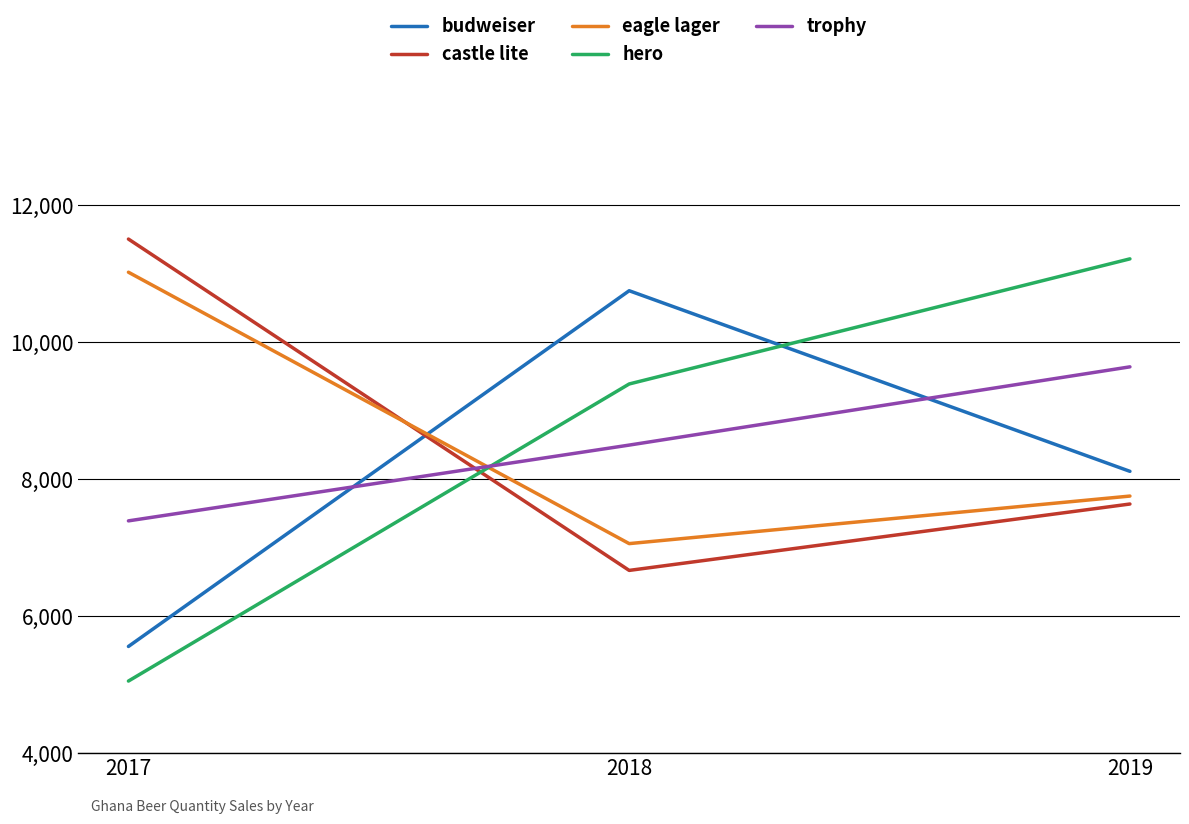

True or false: castle lite has a value of 2049 at 2019.

False